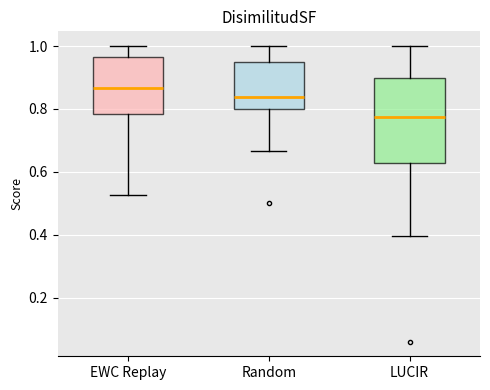

Where does the lower whisker of the box for Random end on the y-axis? The values are not printed on the chart, so give them approximately, as read against the axis.

0.66